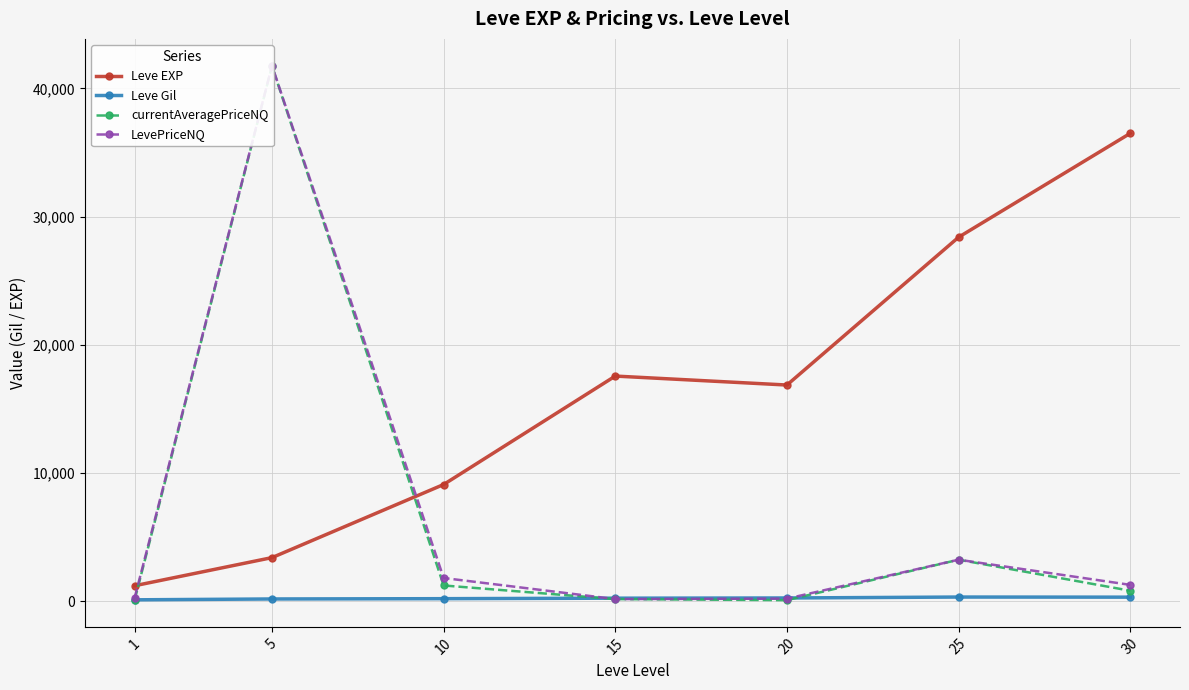

At which category does Leve EXP reach its first local valley?

20